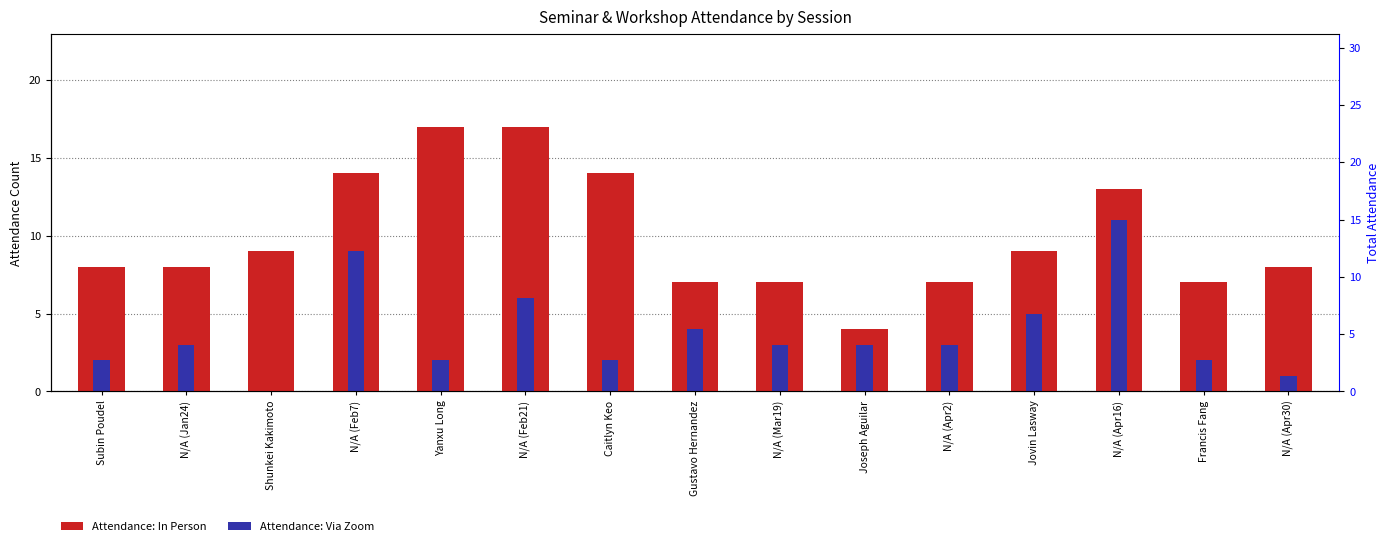

Reading right to left, list all the values displayed in this chart.

Attendance: In Person: 8	7	13	9	7	4	7	7	14	17	17	14	9	8	8
Attendance: Via Zoom: 1	2	11	5	3	3	3	4	2	6	2	9	0	3	2